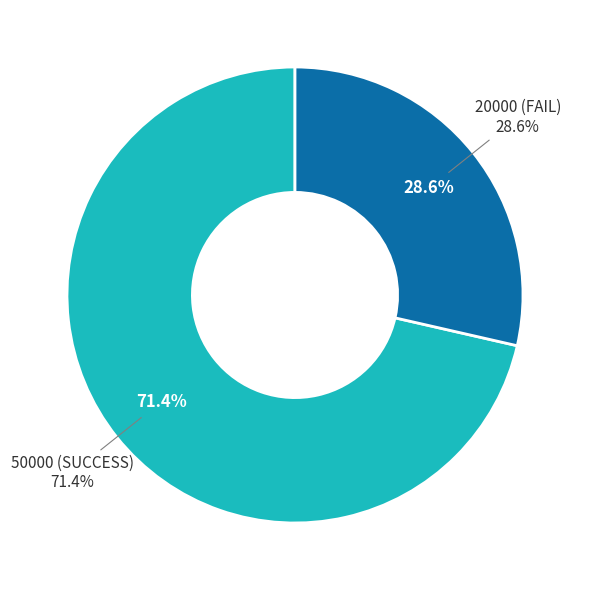

How much of the chart is everything except 50000 (SUCCESS)?

28.6%